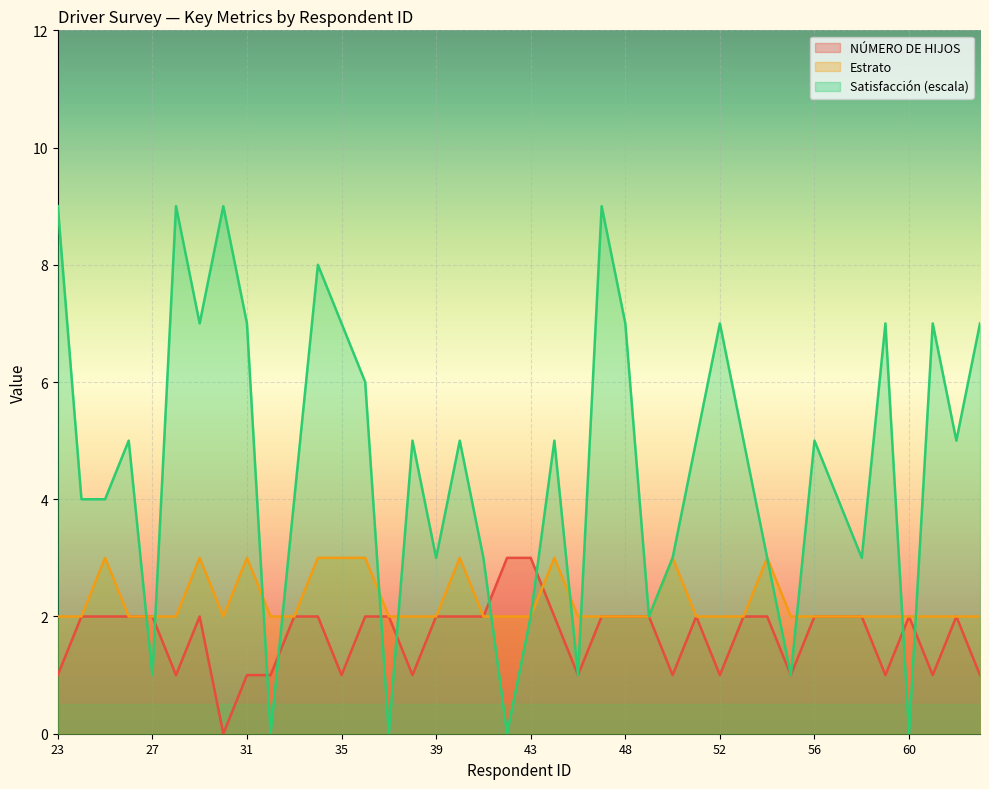

After their last crossing, which series has the higher values: NÚMERO DE HIJOS or Estrato?

Estrato